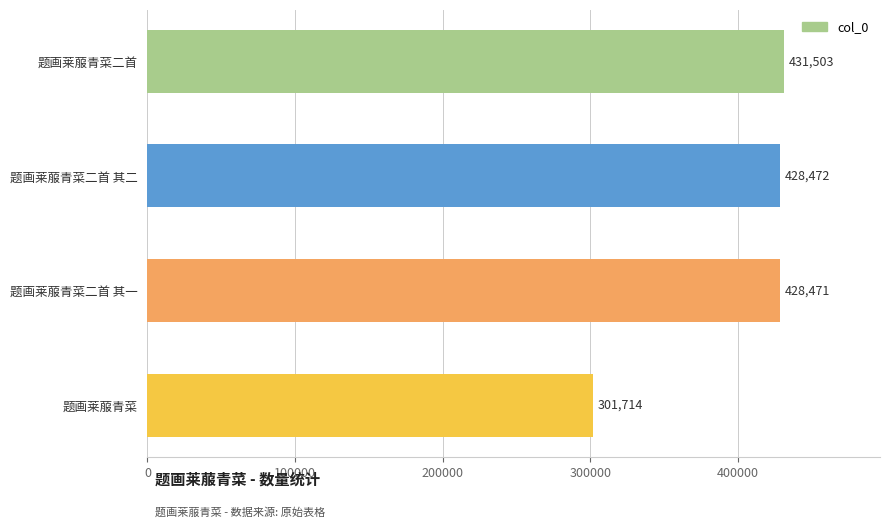

Where is the data nearest to the value 366608?

题画莱菔青菜二首 其一